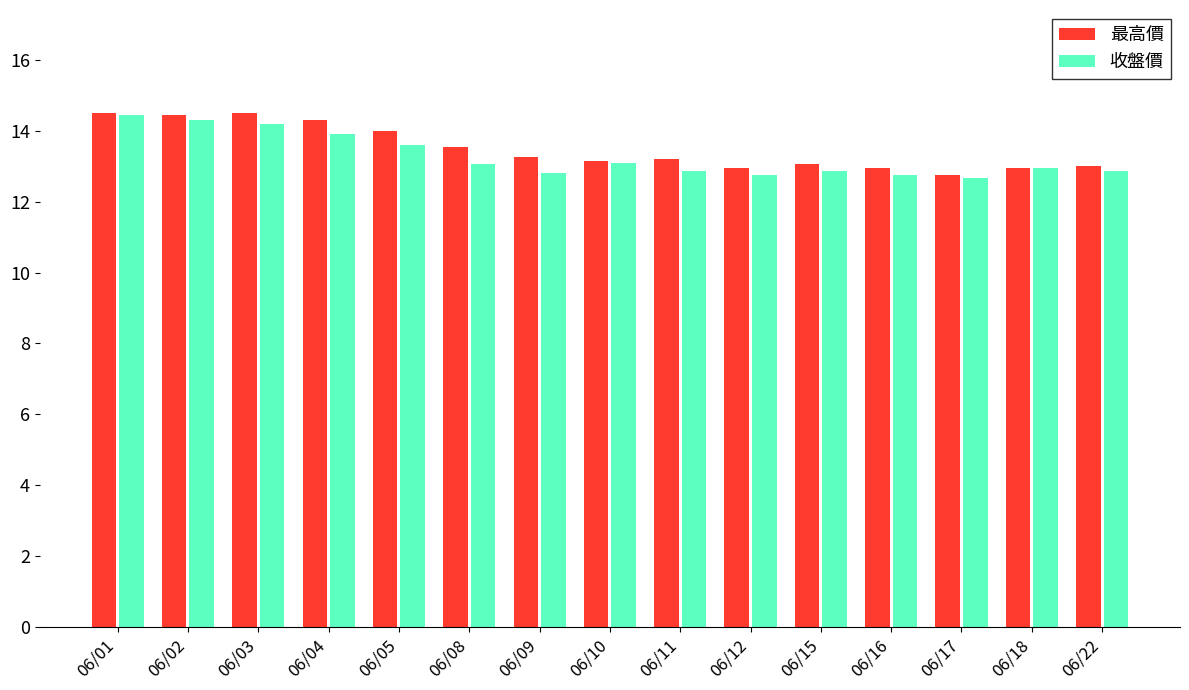

What is the sum of all 最高價 values?

202.6